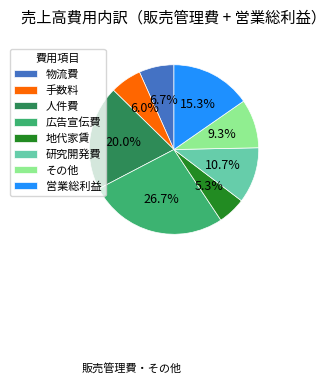

What is the largest slice in the pie chart?

広告宣伝費